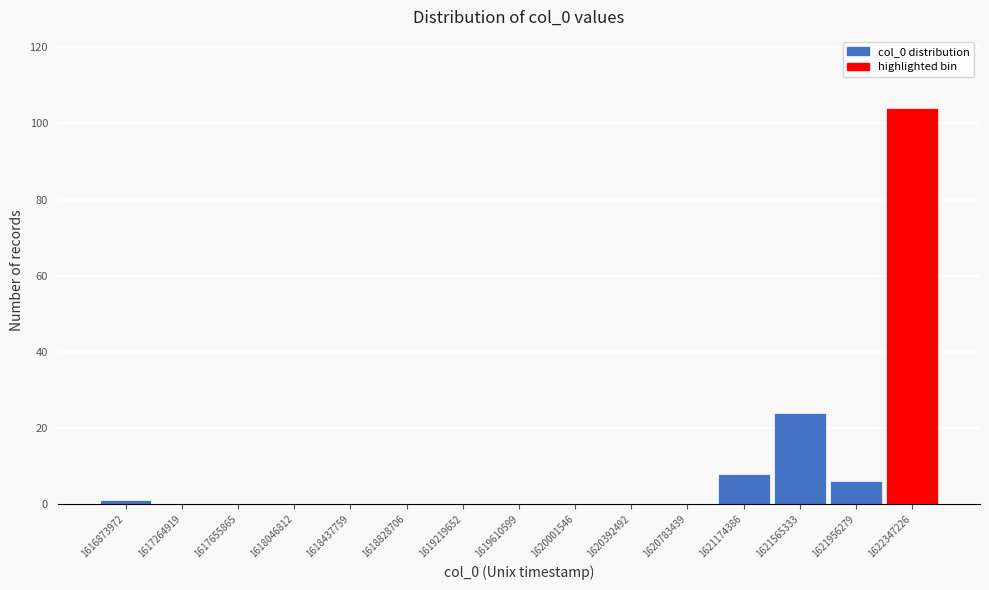

Which range on the x-axis has the tallest bar?

1622150000 to 1622550000